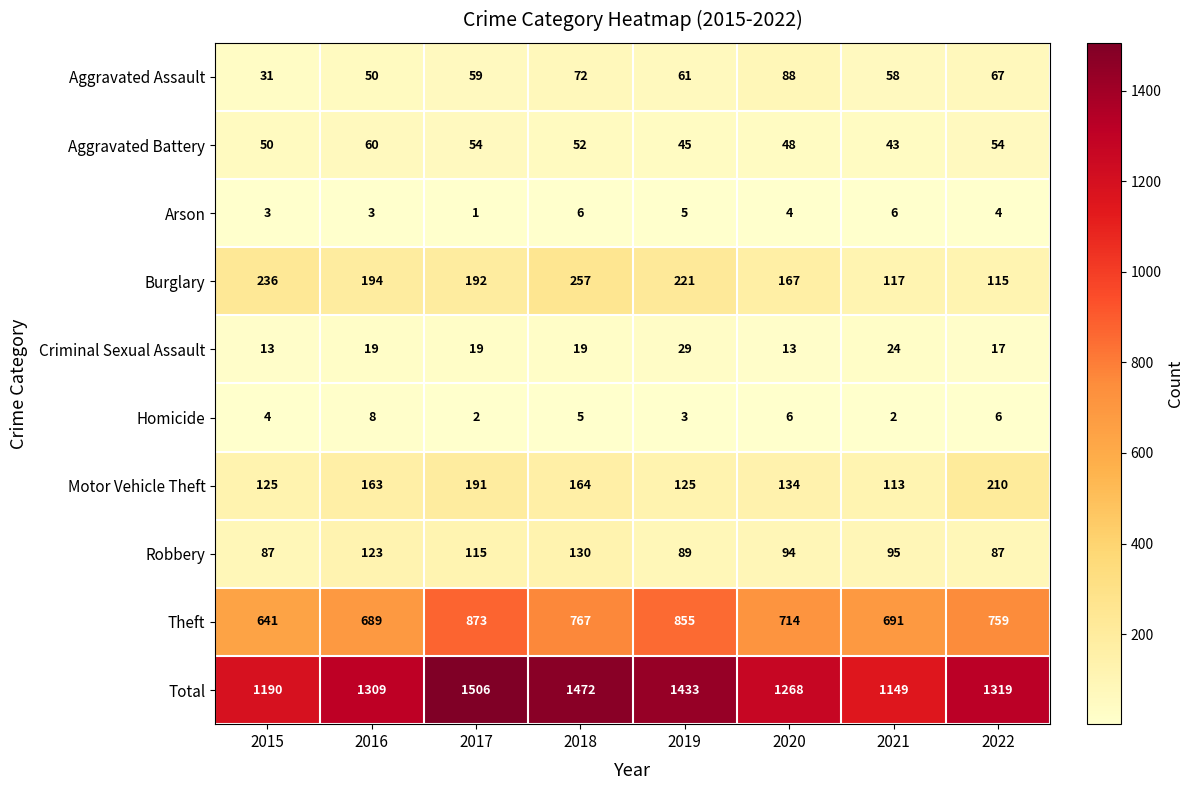

At which category is the sum across all series the highest?

2017